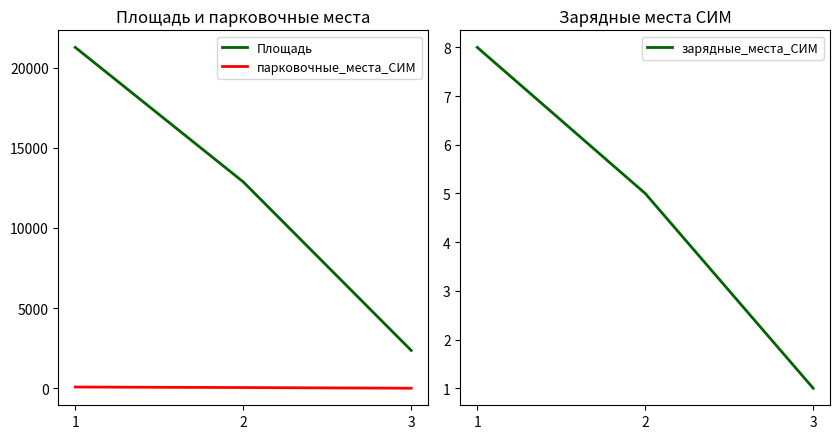

Reading left to right, transcribe all the data shown in this chart.

Площадь: 21261	12875	2367
парковочные_места_СИМ: 85	52	9
зарядные_места_СИМ: 8	5	1